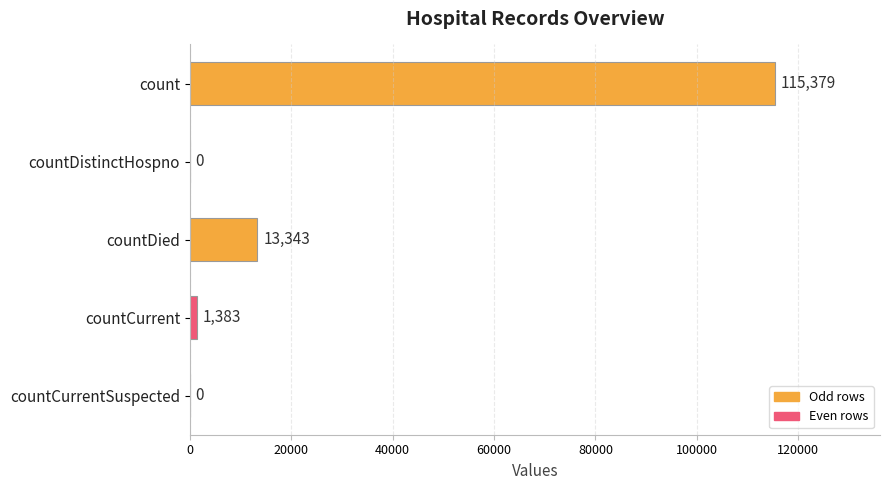

What is the greatest value displayed?

115379